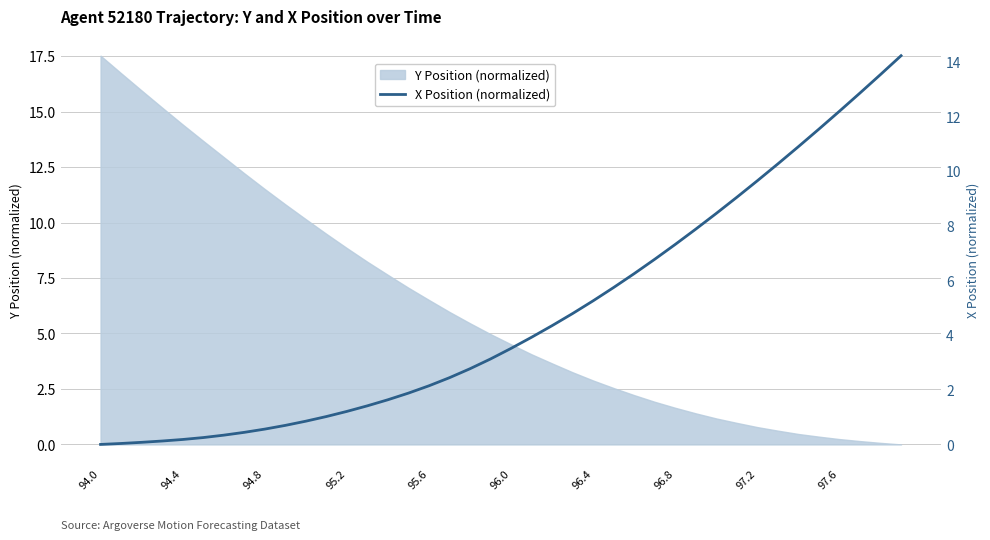

How many lines are shown in the chart?

1